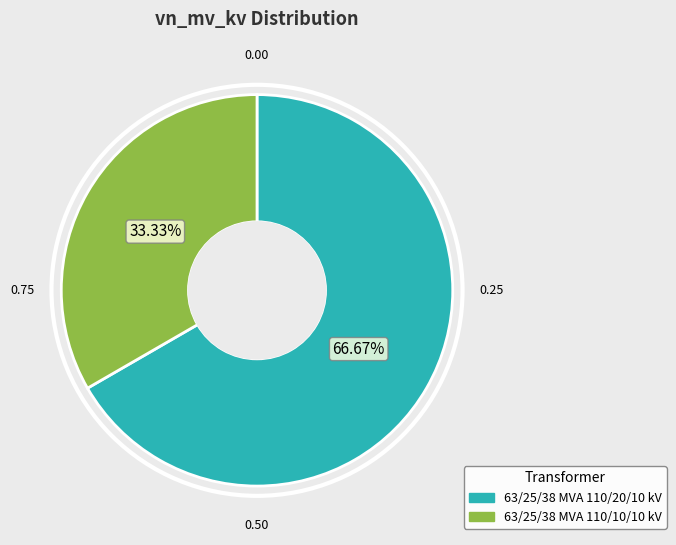

To the nearest percent, what portion does 63/25/38 MVA 110/10/10 kV represent?

33%